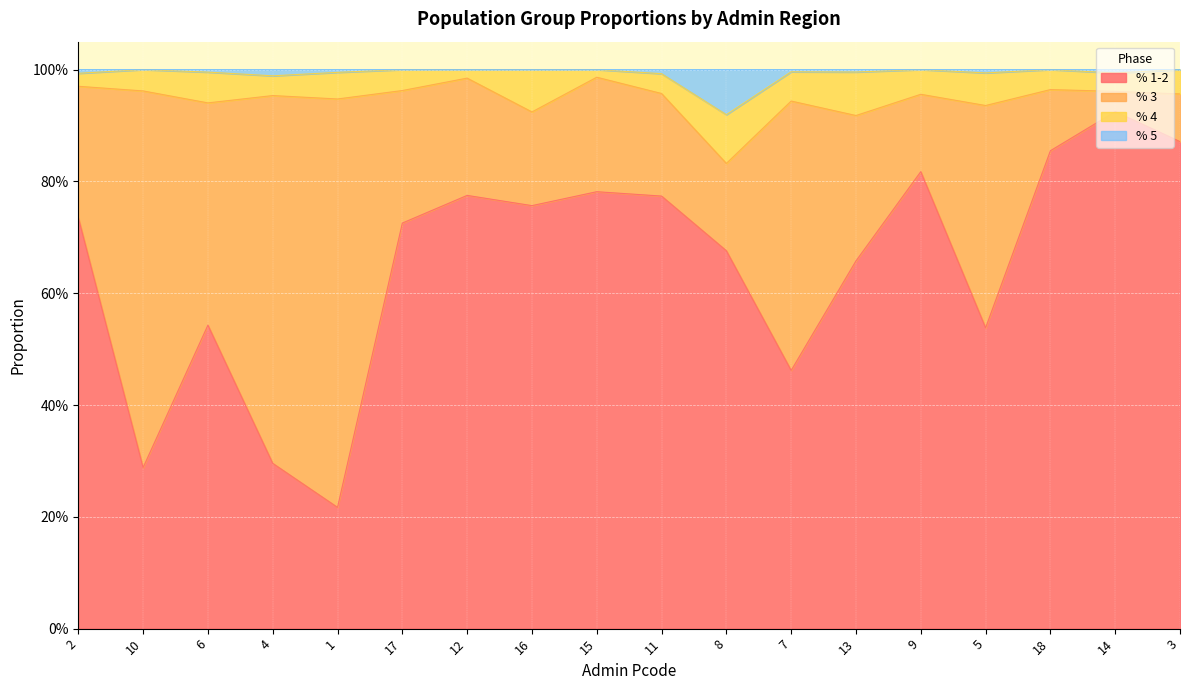

Which category has the lowest value in the % 5 series?

8